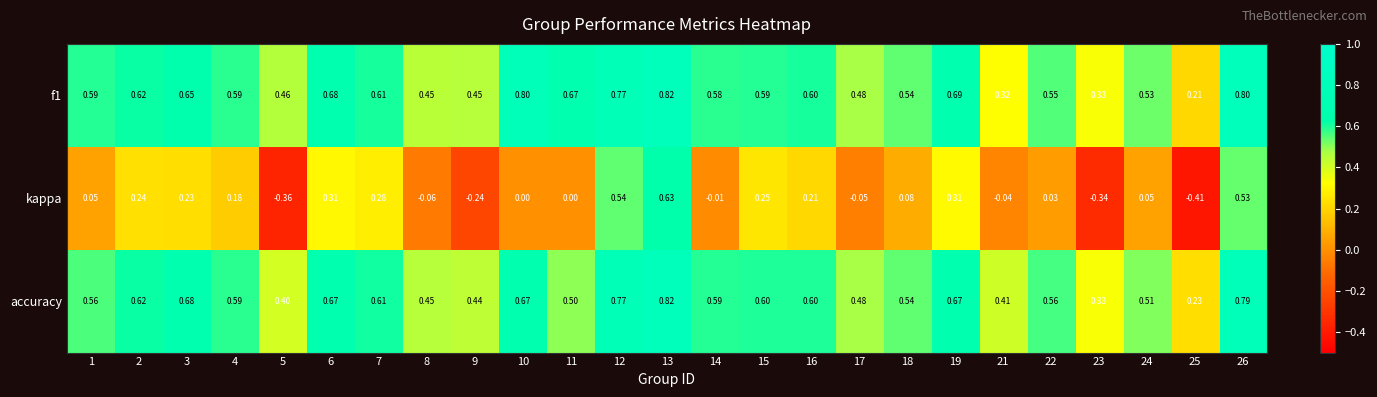

Between 16 and 19, which series saw the biggest shift?

kappa